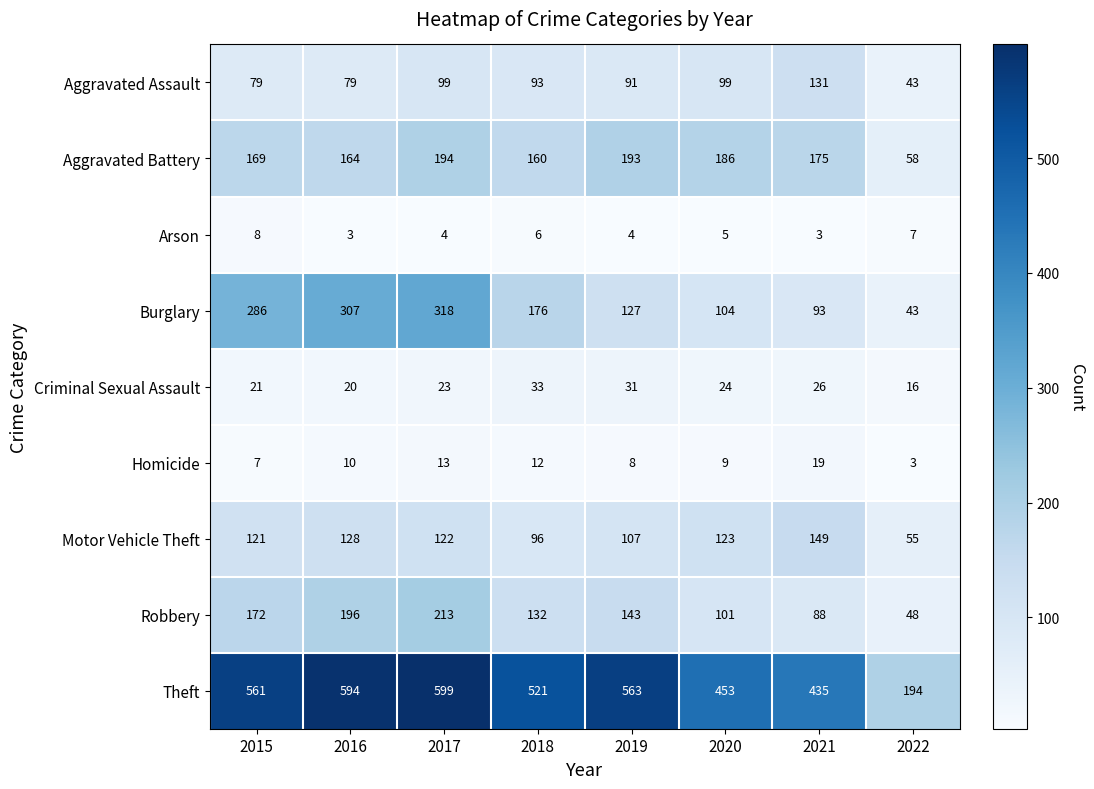

Count the number of data series in this chart.

9